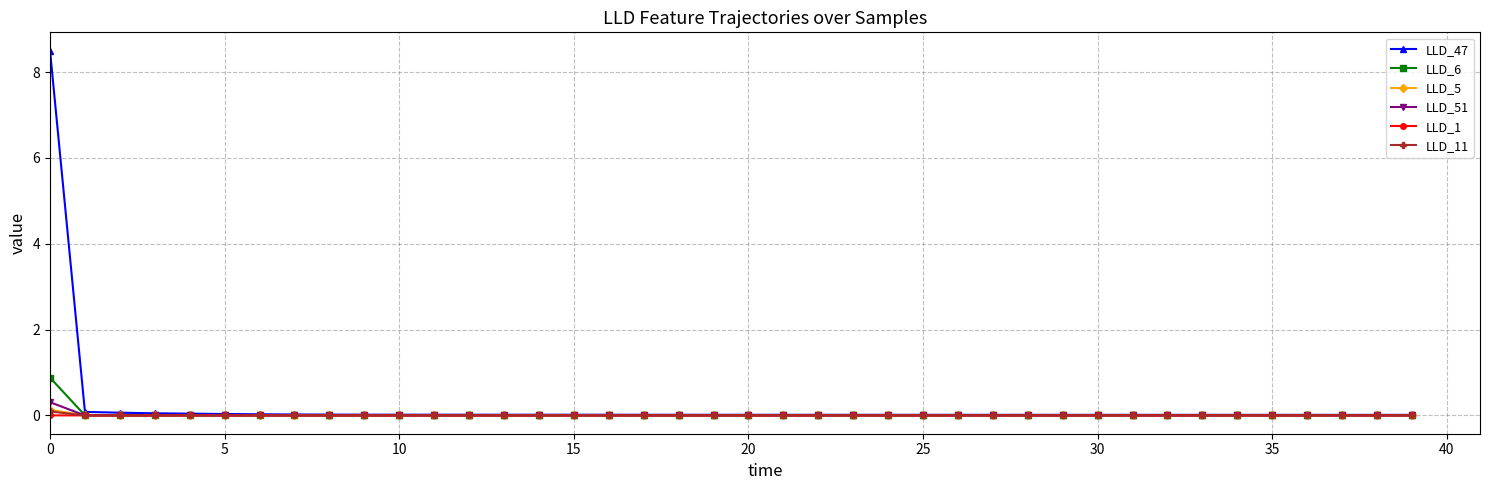

How many lines are shown in the chart?

6